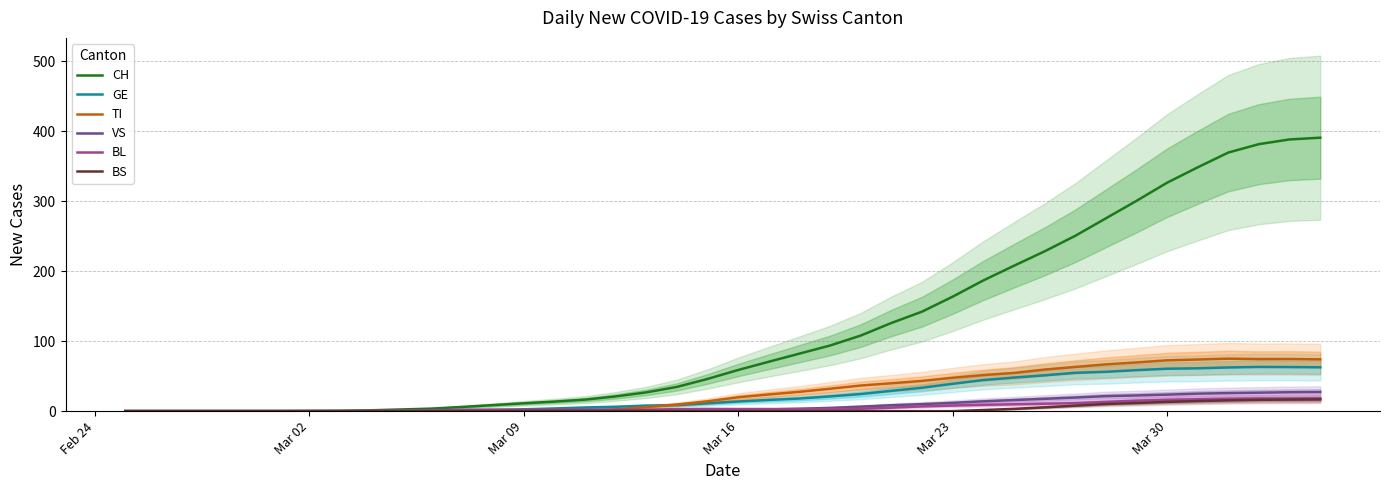

Does the chart have visible grid lines?

Yes